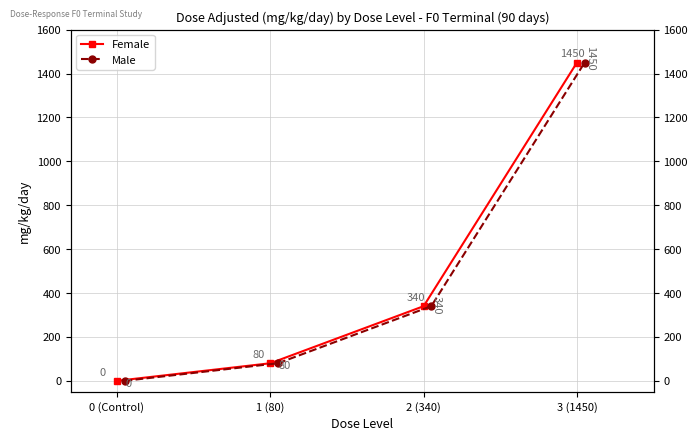

True or false: Female and Male intersect in this chart.

False